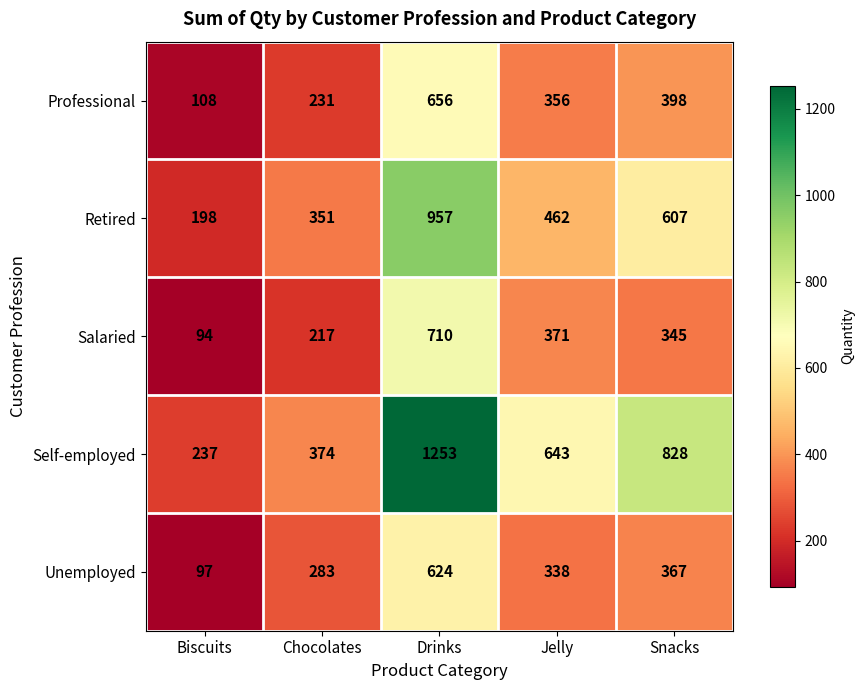

What is the sum of the Retired values at Jelly and Biscuits?

660